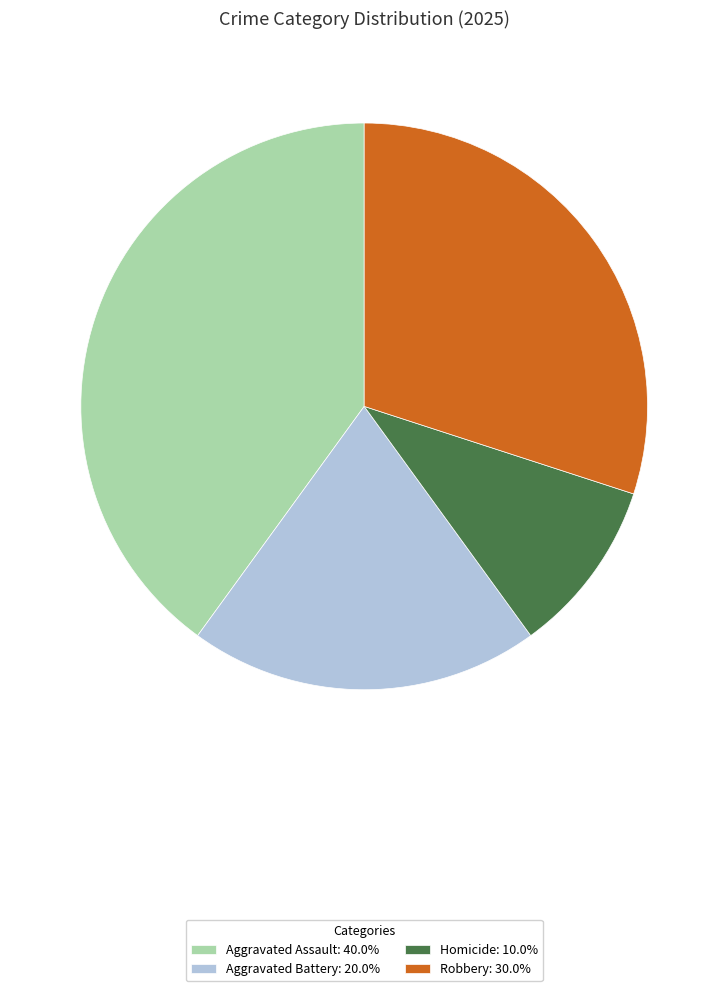

Rank the categories by value from lowest to highest.

Homicide, Aggravated Battery, Robbery, Aggravated Assault